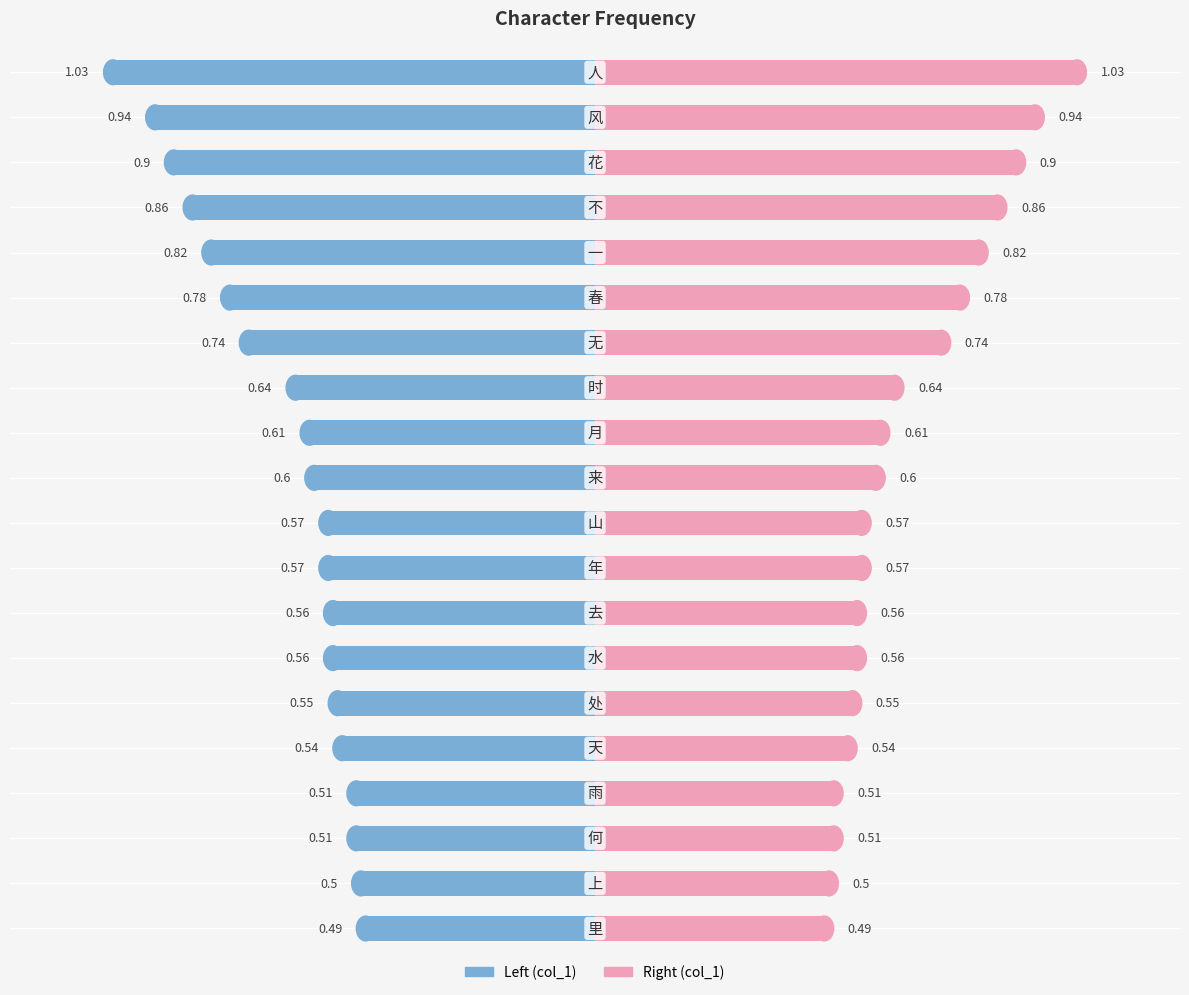

What is the value of the col_1 (right) bar at the 17th from the left?

0.5